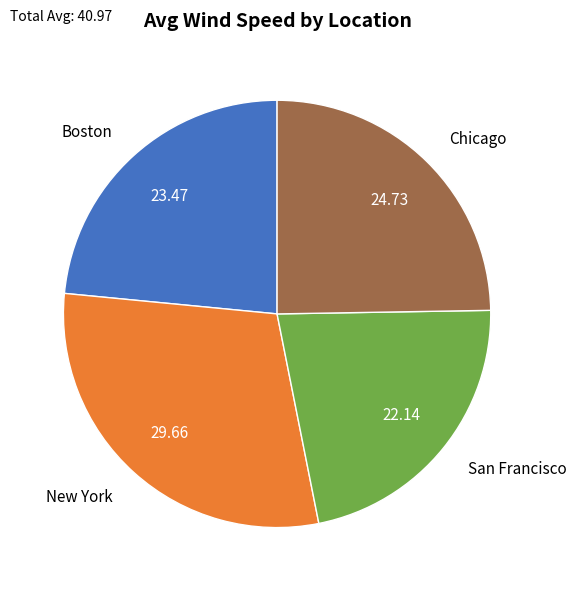

Which has a higher value, Chicago or Boston?

Chicago